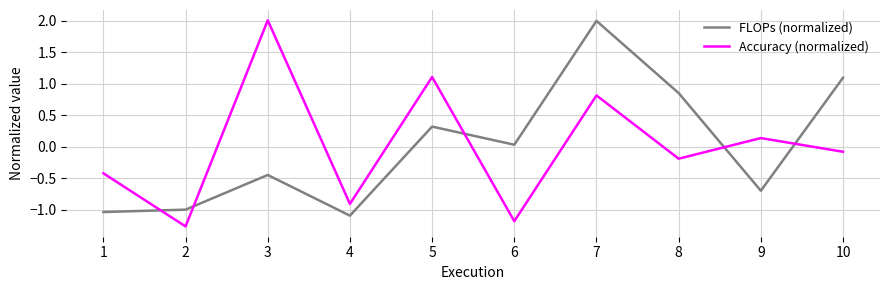

What is the difference between the highest and lowest values at 10?

1.2